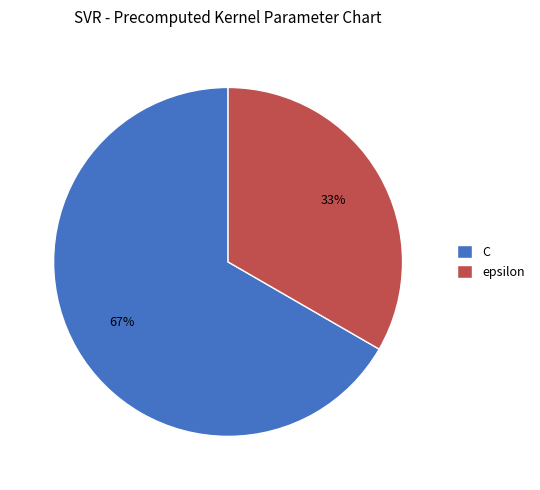

True or false: C accounts for 67% of the total.

True